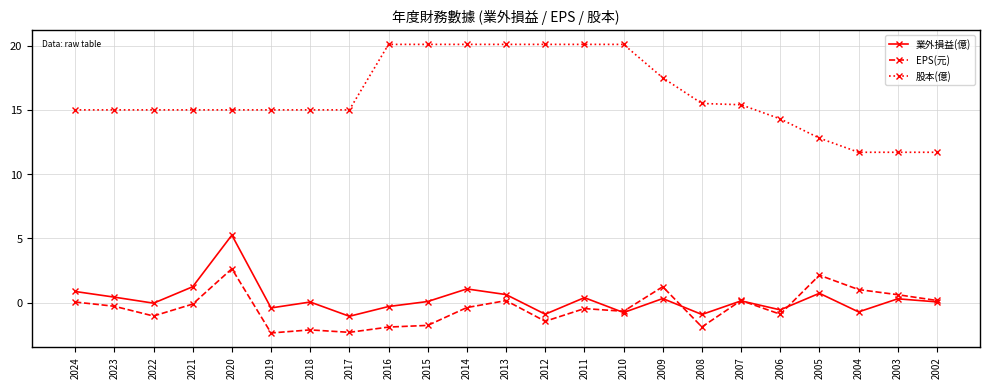

At how many categories does at least one series exceed 10?

23